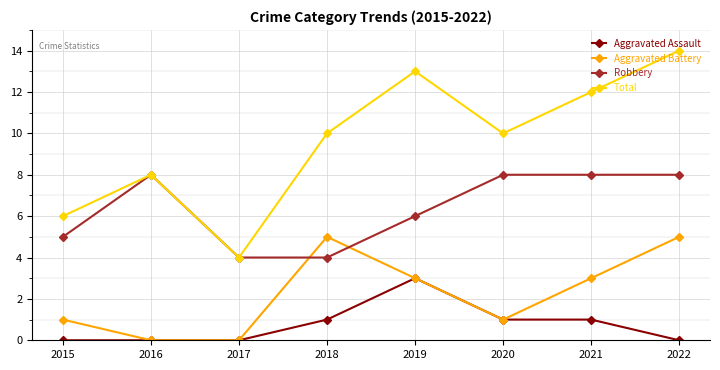

Does the chart have visible grid lines?

Yes